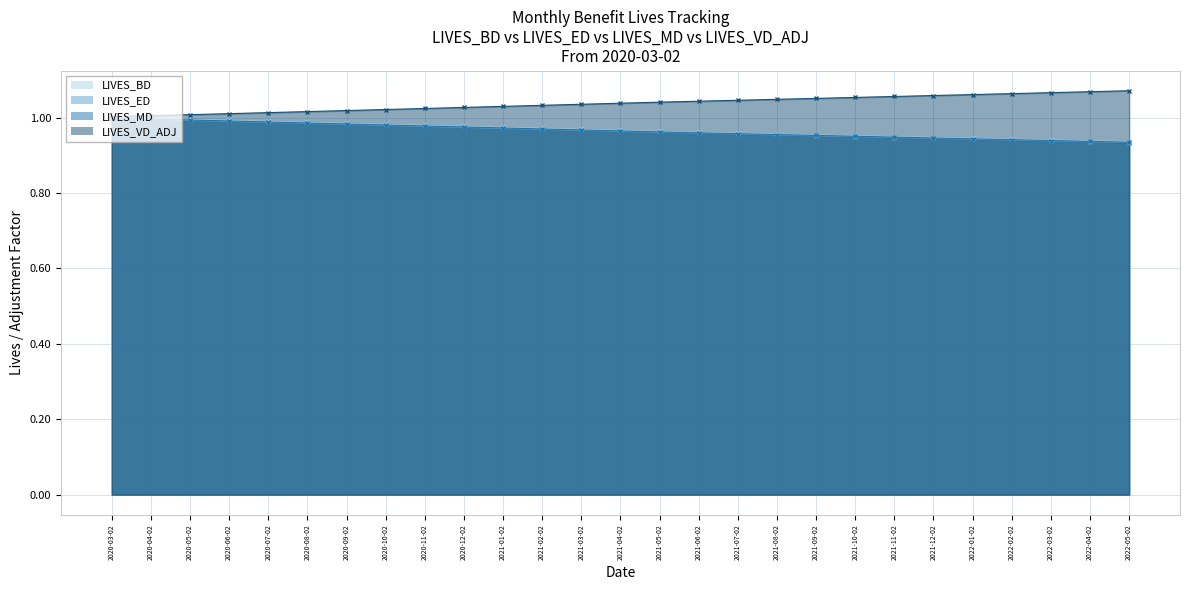

What is the approximate value of LIVES_ED at 2020-10-02?

1.0